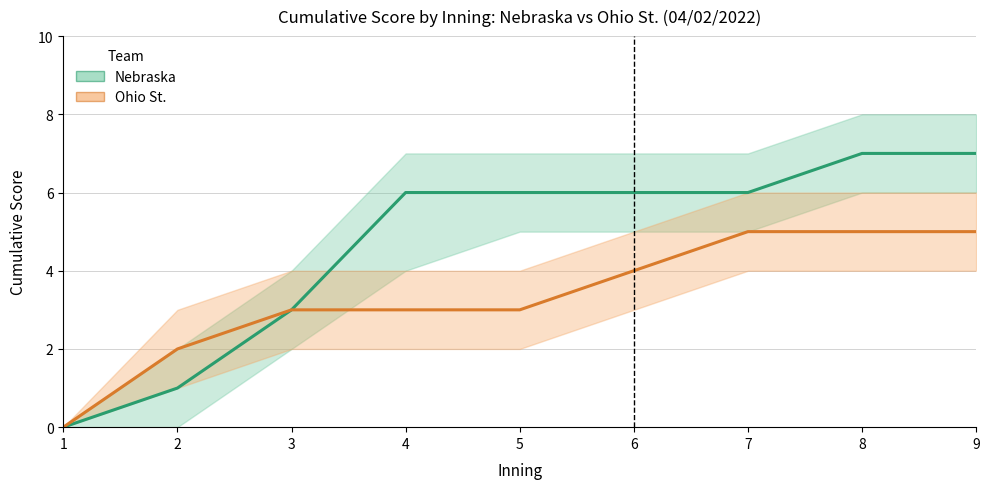

Reading left to right, what are all the values shown in this chart?

Nebraska: 0	1	3	6	6	6	6	7	7
Ohio St.: 0	2	3	3	3	4	5	5	5